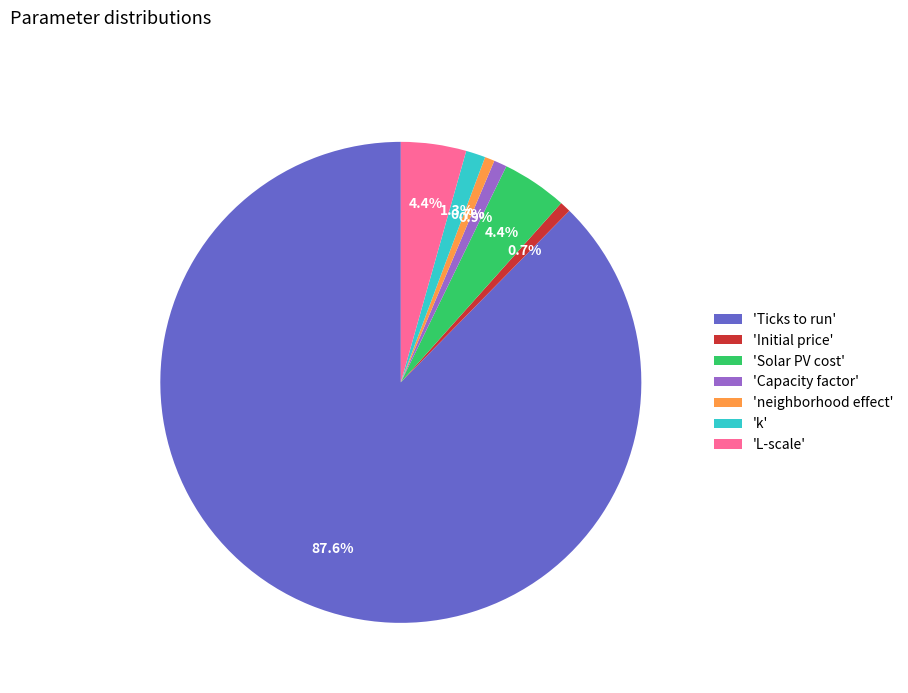

Between 'Initial price' and 'k', which is larger?

'k'